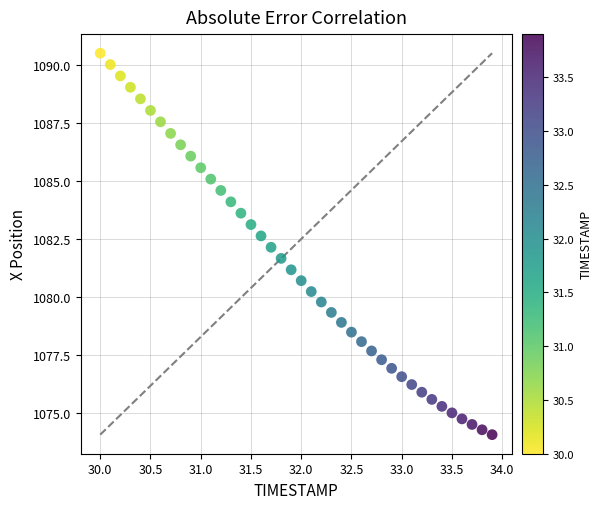

What is the range of X values (max minus min)?

3.9